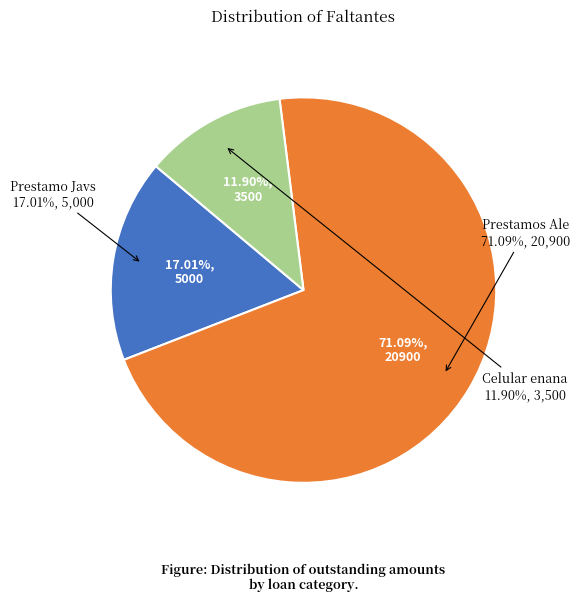

Approximately how many times larger is the value at Celular enana compared to Prestamos Ale?

0.2